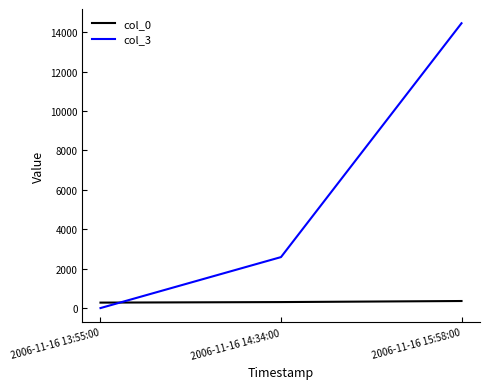

What is the spread (max minus min) of values at 2006-11-16 14:34:00?

2283